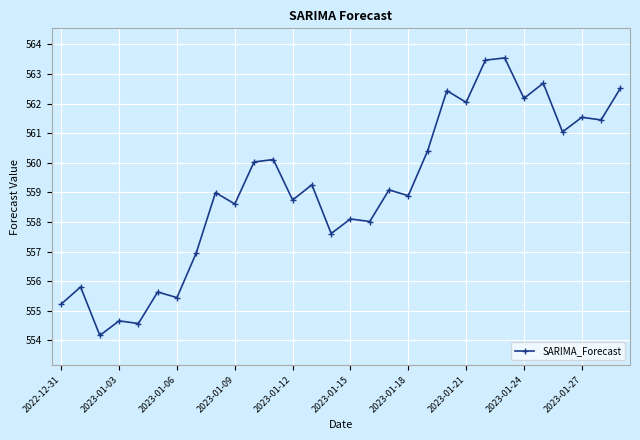

What is the average value?

559.1